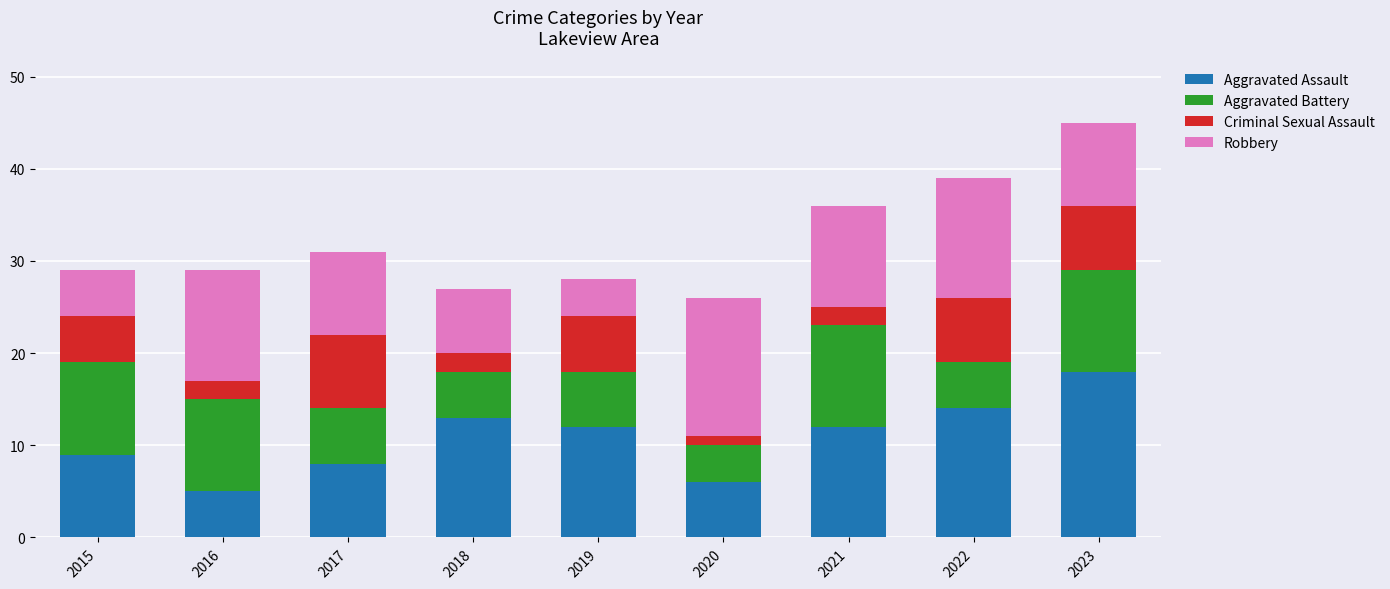

The value of Aggravated Assault at 2018 is 20. True or false?

False